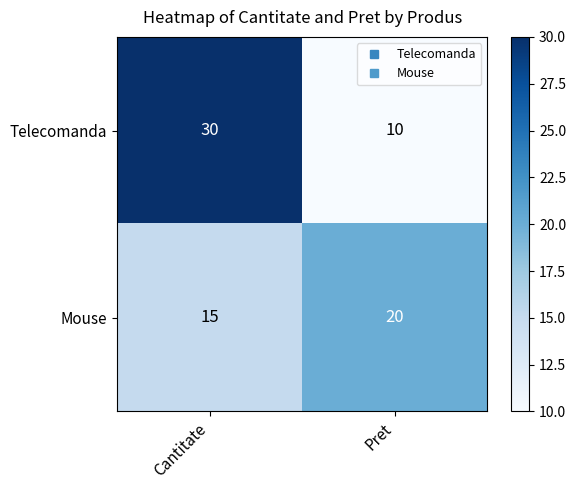

What is the difference between the highest and lowest values at Cantitate?

15